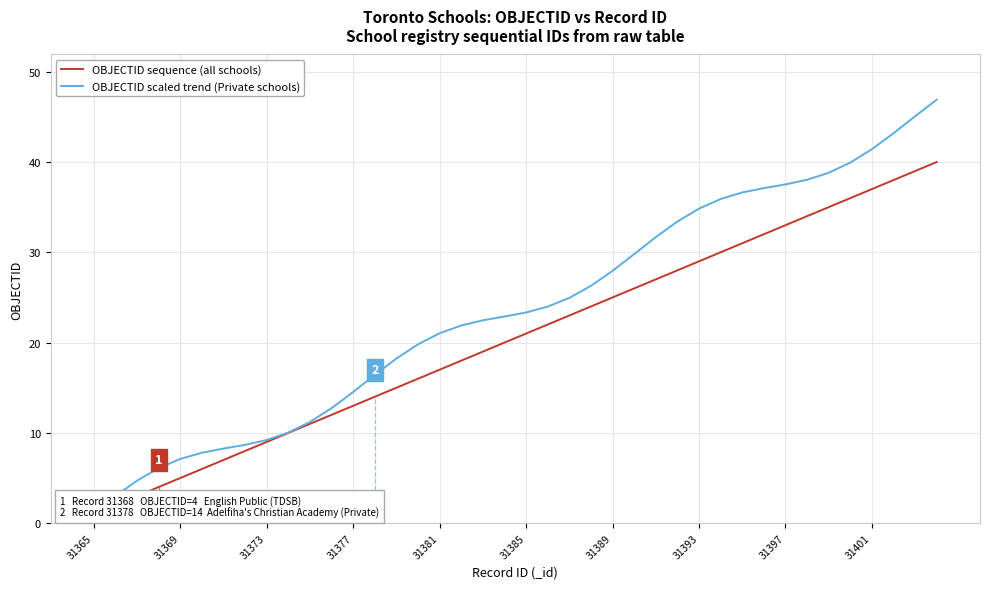

List the series in order of their overall mean, lowest first.

OBJECTID sequence (all schools), OBJECTID scaled trend (Private schools)